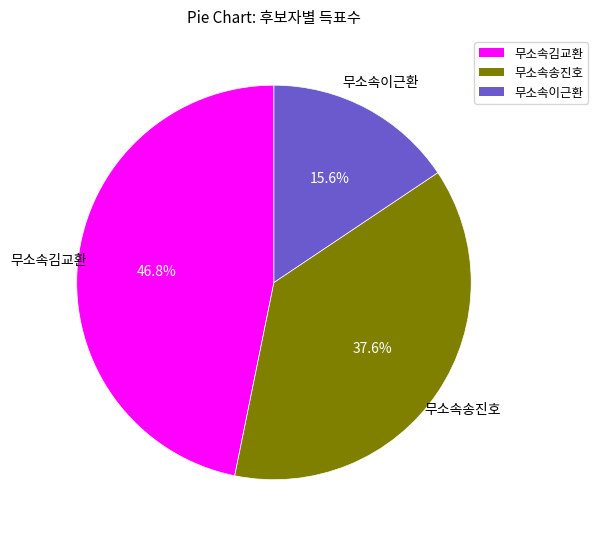

What is the largest slice in the pie chart?

무소속김교환